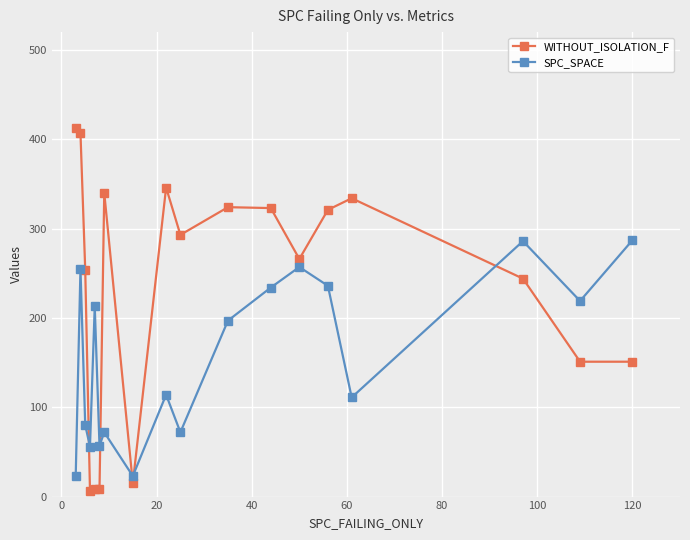

Is this an area chart (filled region under the line)?

No